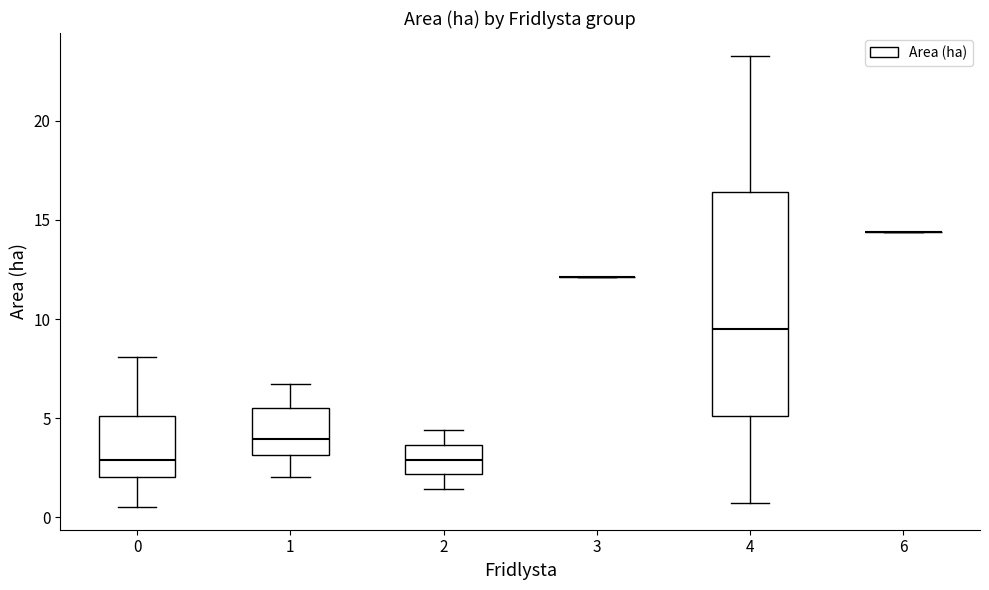

Reading left to right, read every box against the y-axis: the position of its median line, the range the box covers, and the ends of its whiskers. The values are not printed on the chart, so give them approximately, as read against the axis.

0: median 3.0, box 2.0 to 5.0, whiskers 0.5 to 8.0
1: median 4.0, box 3.0 to 5.5, whiskers 2.0 to 6.5
2: median 3.0, box 2.0 to 3.5, whiskers 1.5 to 4.5
3: box collapsed to a line at 12.0, whiskers 12.0 to 12.0
4: median 9.5, box 5.0 to 16.5, whiskers 0.5 to 23.5
6: box collapsed to a line at 14.5, whiskers 14.5 to 14.5